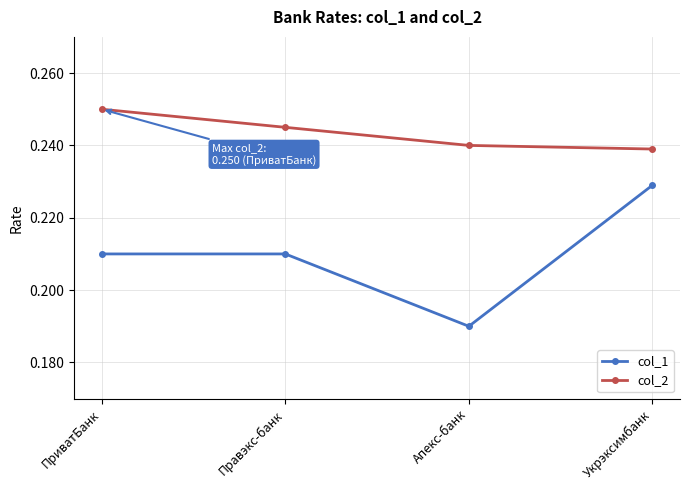

Where is the first local minimum for col_1?

Апекс-банк